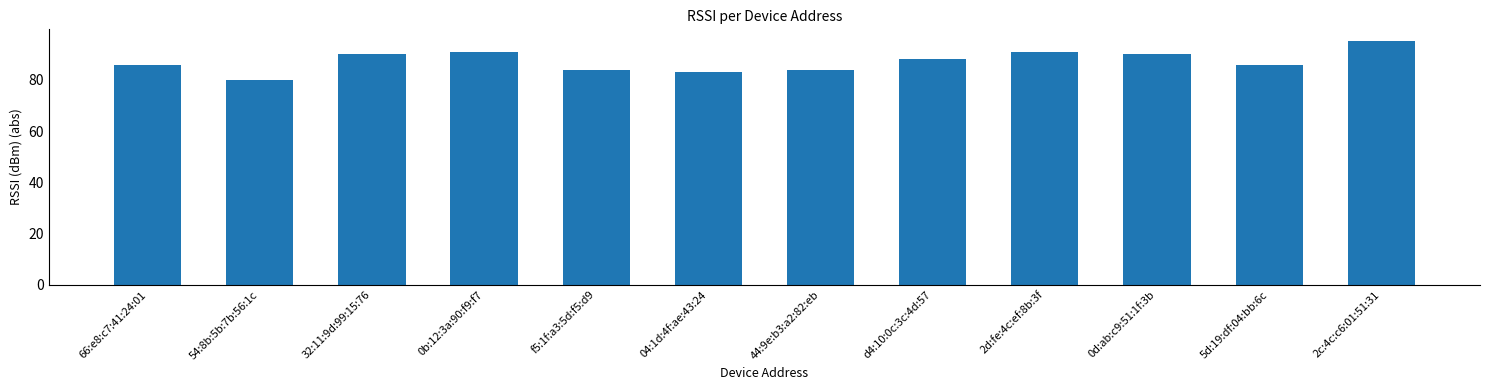

Reading right to left, list all the values displayed in this chart.

2c:4c:c6:01:51:31=95	5d:19:df:04:bb:6c=86	0d:ab:c9:51:1f:3b=90	2d:fe:4c:ef:8b:3f=91	d4:10:0c:3c:4d:57=88	44:9e:b3:a2:82:eb=84	04:1d:4f:ae:43:24=83	f5:1f:a3:5d:f5:d9=84	0b:12:3a:90:f9:f7=91	32:11:9d:99:15:76=90	54:8b:5b:7b:56:1c=80	66:e8:c7:41:24:01=86